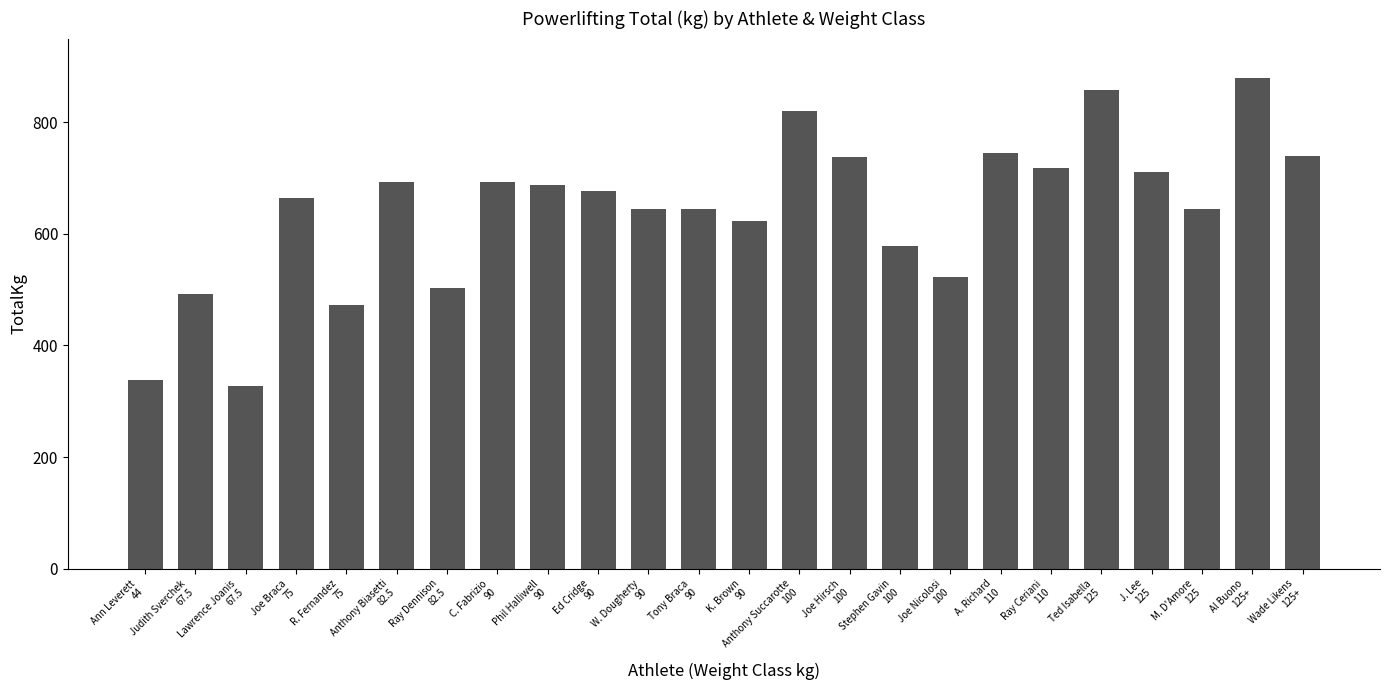

What position from the left is A. Richard
110?

18